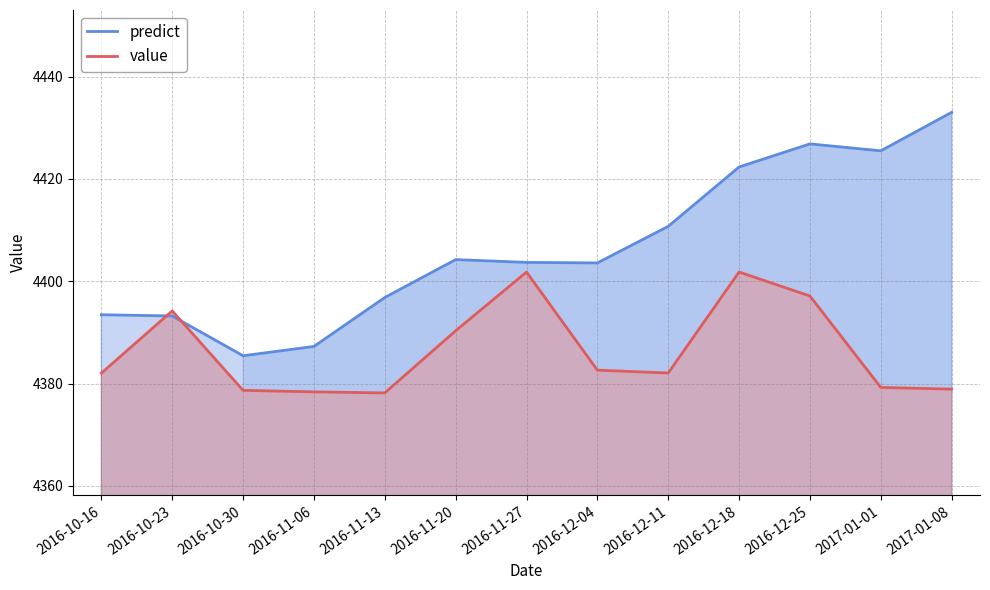

At which category does value reach its first local valley?

2016-11-13